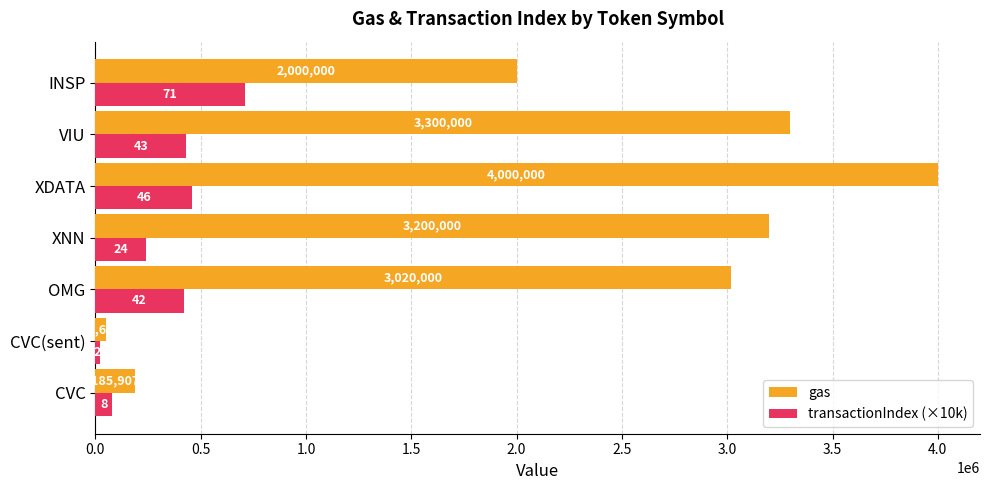

Which label corresponds to the smallest value in the chart?

CVC(sent)